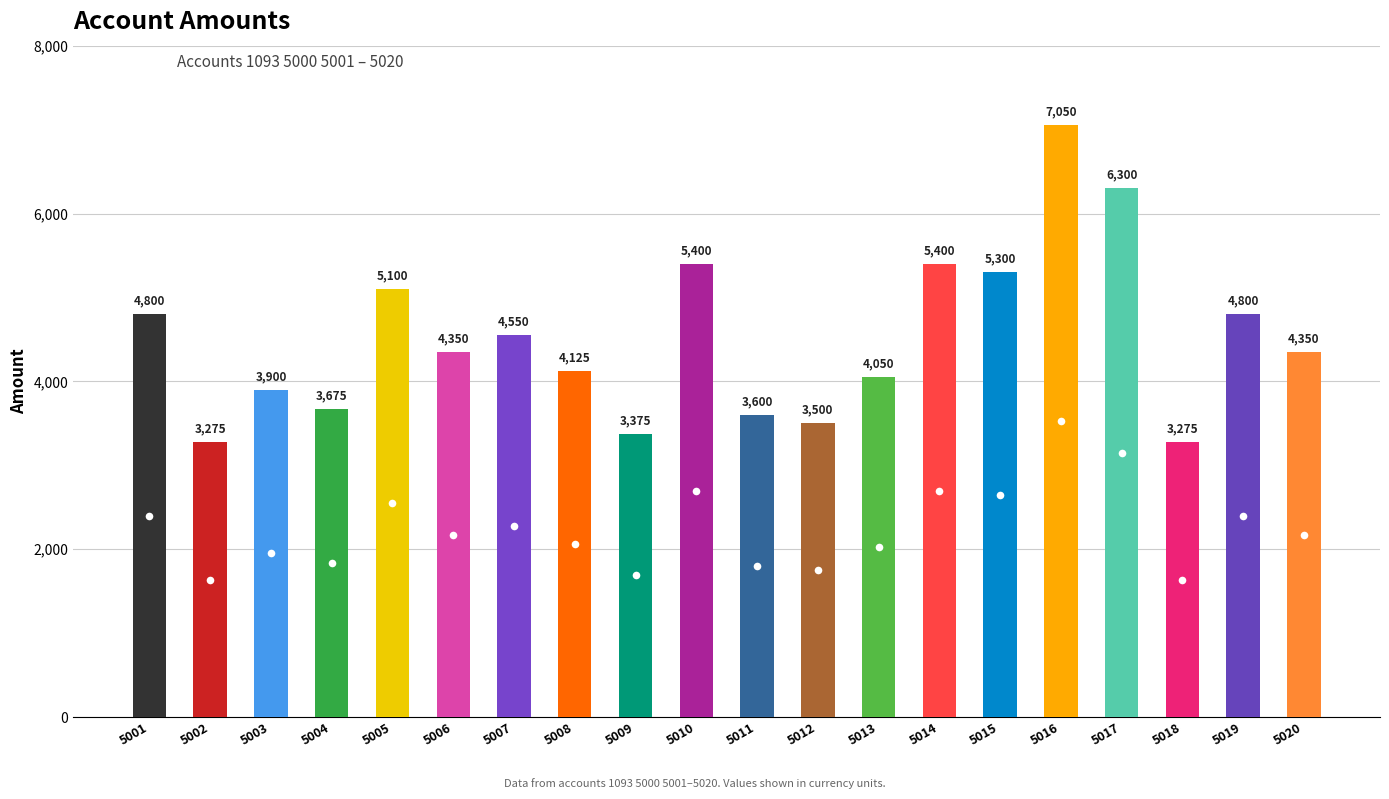

Between 5009 and 5002, which is larger?

5009